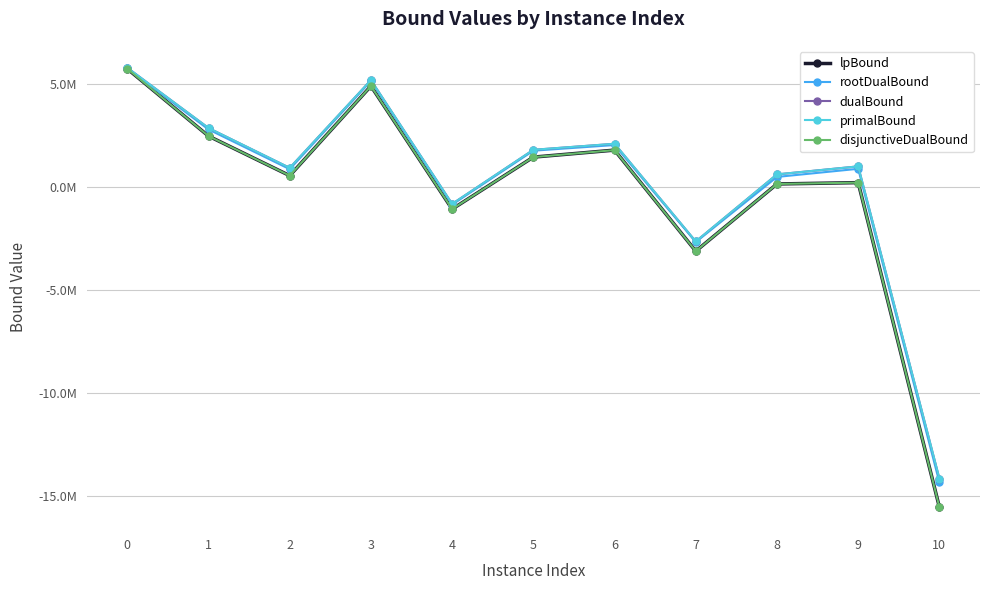

What is the difference between the dualBound values at 7 and 6?

4738698.5